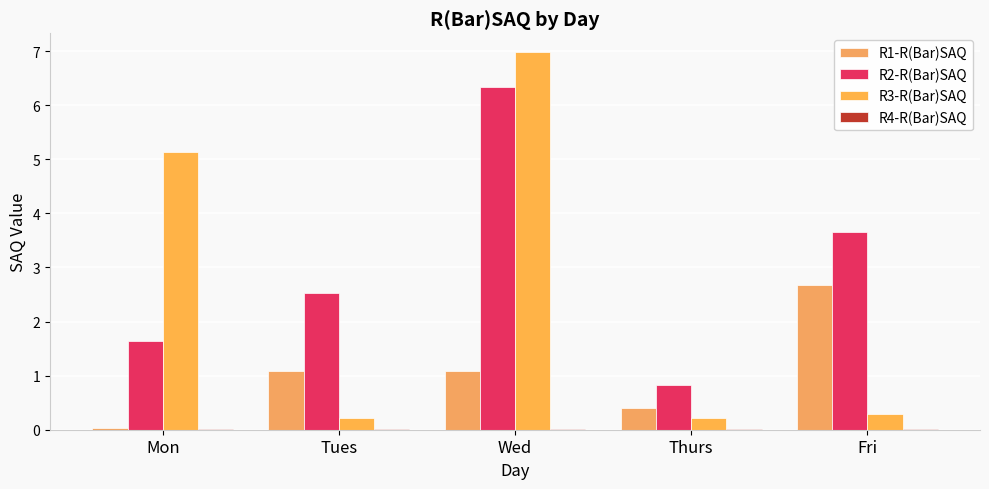

Reading left to right, what are all the values shown in this chart?

R1-R(Bar)SAQ: 0.0	1.1	1.1	0.4	2.7
R2-R(Bar)SAQ: 1.6	2.5	6.3	0.8	3.7
R3-R(Bar)SAQ: 5.1	0.2	7.0	0.2	0.3
R4-R(Bar)SAQ: 0.0	0.0	0.0	0.0	0.0